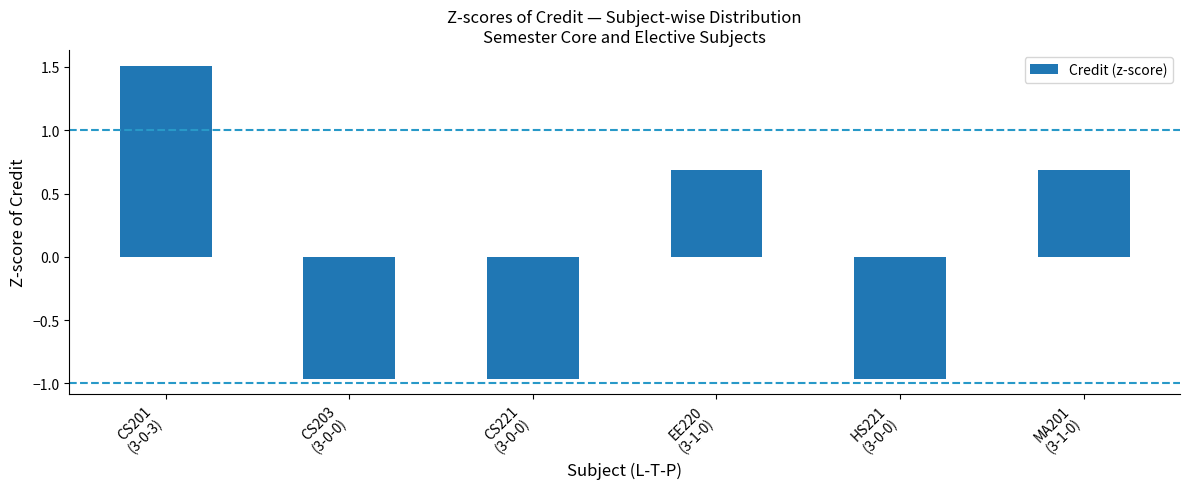

True or false: the data shows -0.2 at HS221
(3-0-0).

False